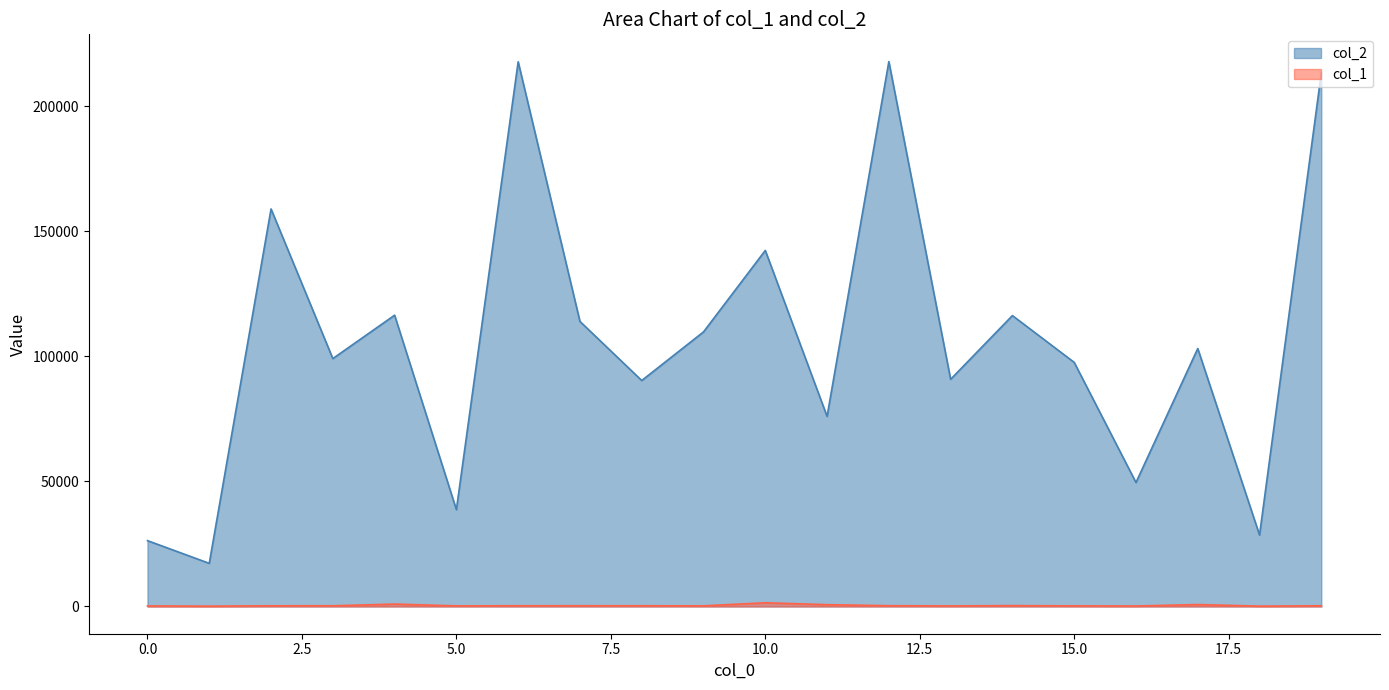

Is the value of col_1 at 0 greater than the value of col_2 at 3?

No